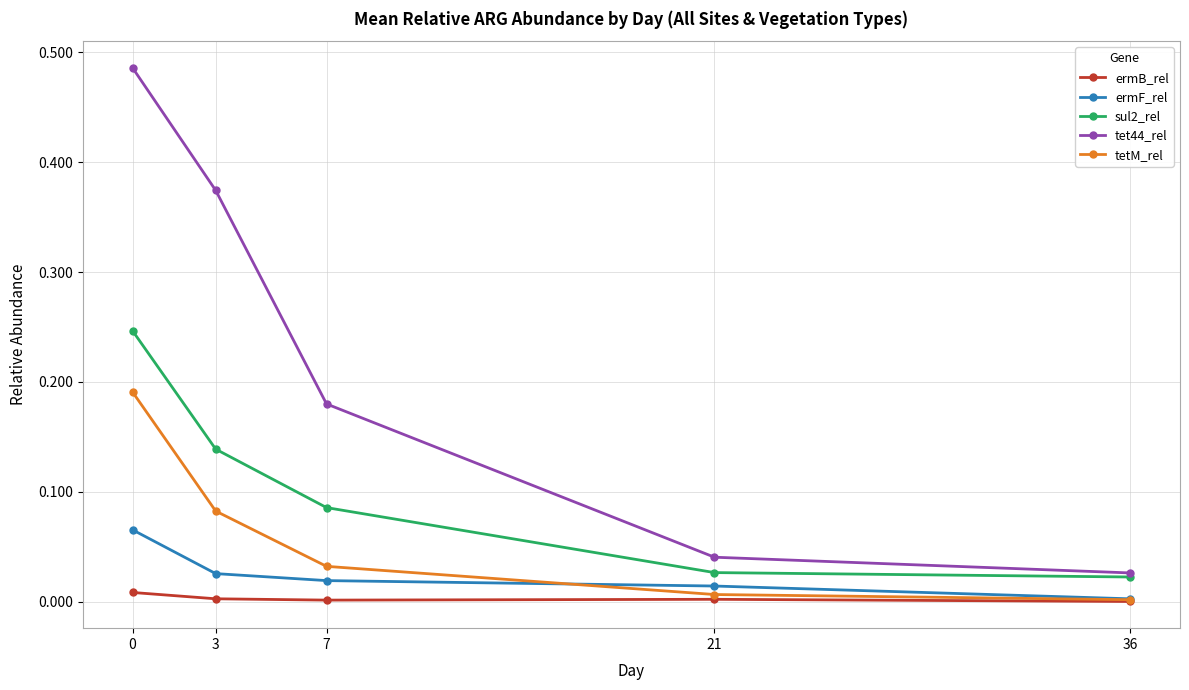

The sul2_rel series shows 0.2 at 3. True or false?

False